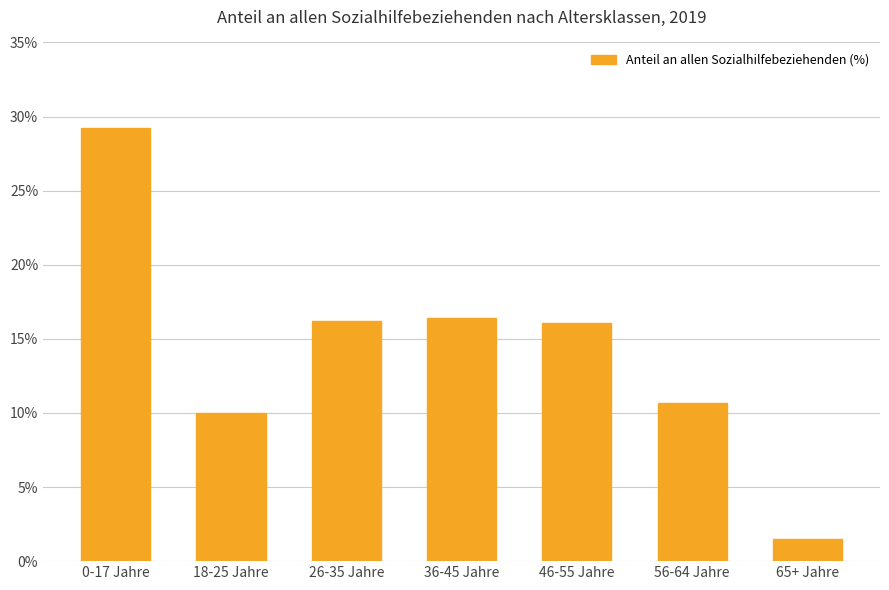

The chart shows a value of 28.4 at 36-45 Jahre. True or false?

False